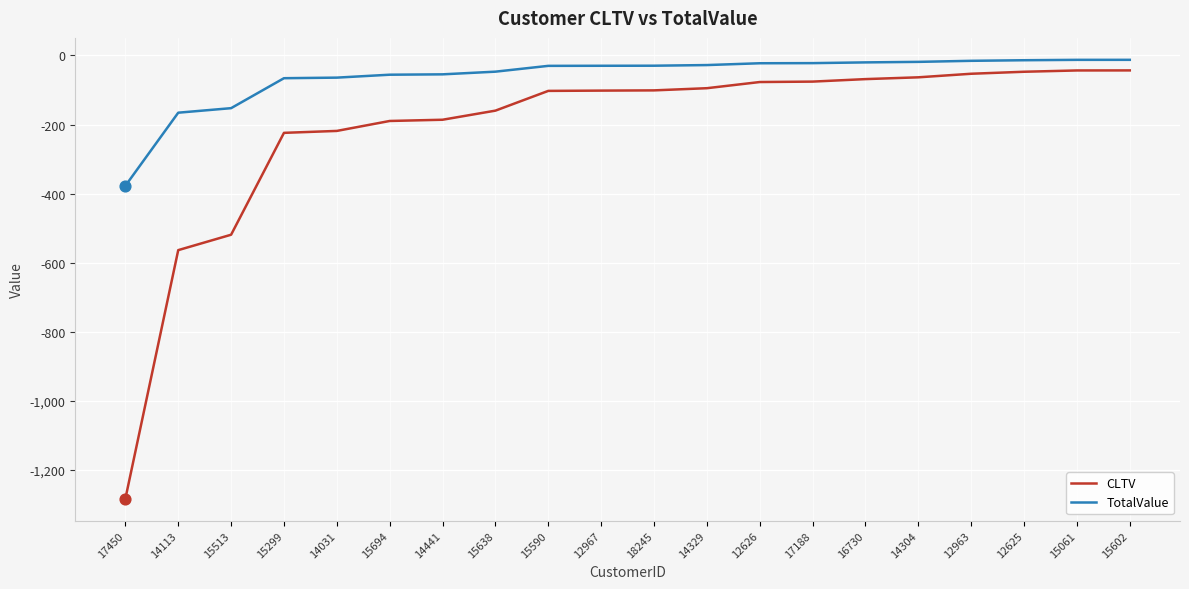

What is the spread (max minus min) of values at 14441?

131.4